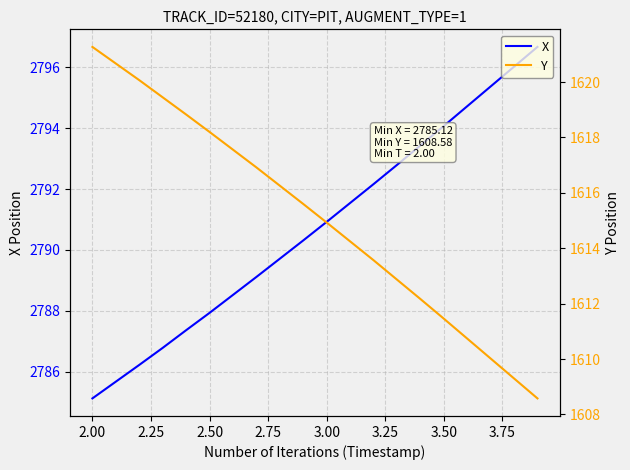

Rank the series by their maximum value, from highest to lowest.

X, Y